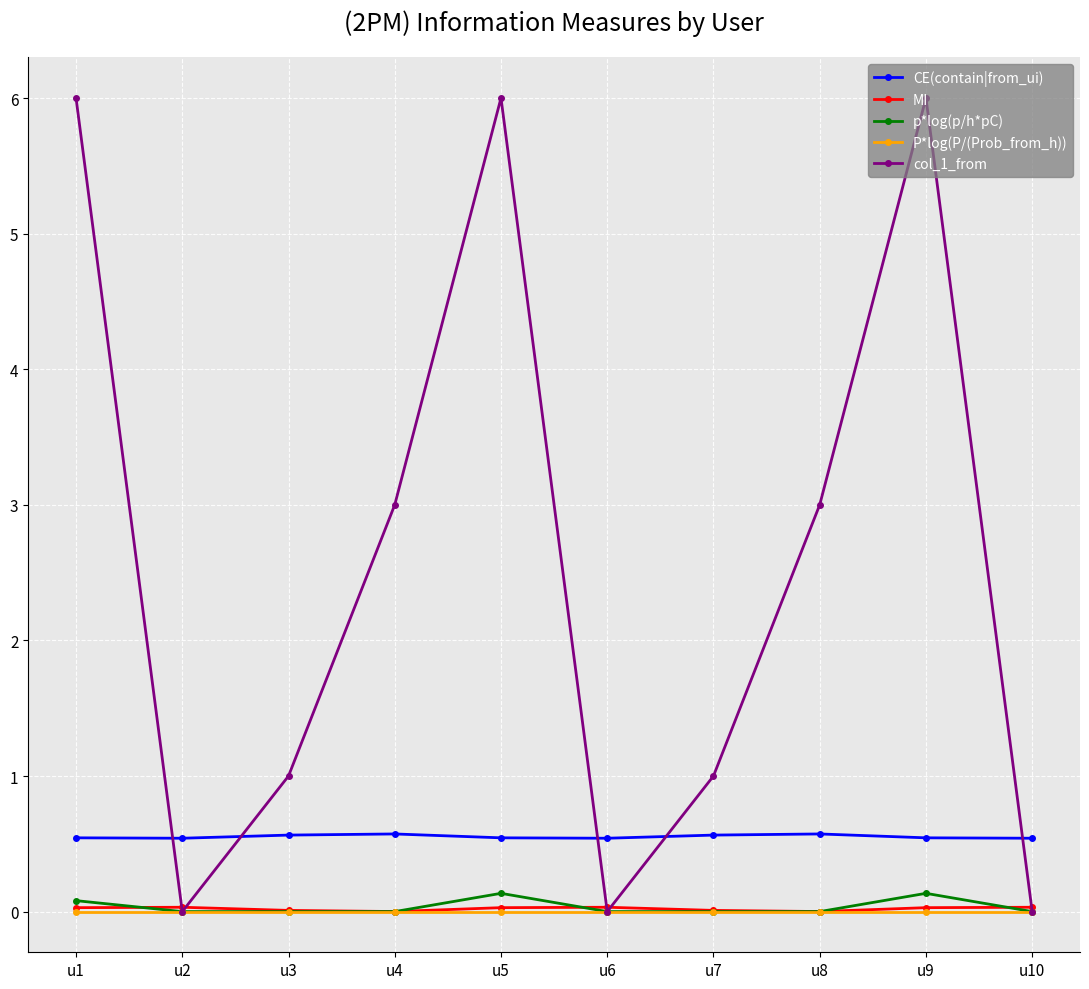

What is the sum of the MI values at u9 and u5?

0.1